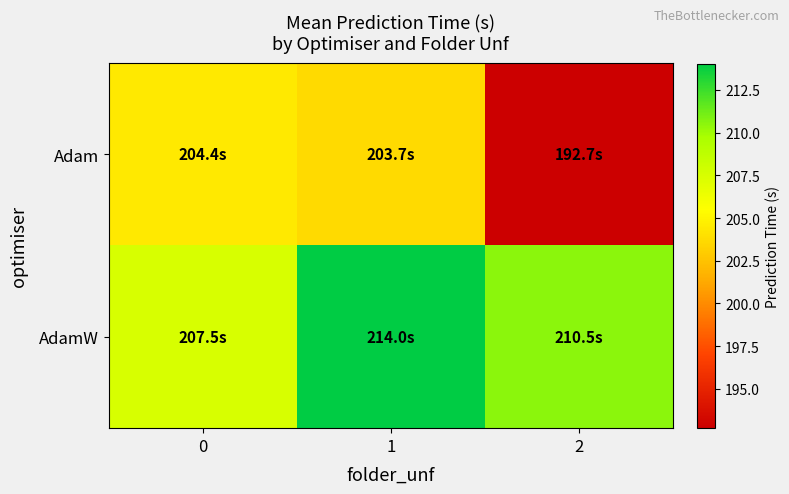

Reading left to right, transcribe all the data shown in this chart.

row_0: 204.4	203.7	192.7
row_1: 207.5	214.0	210.5